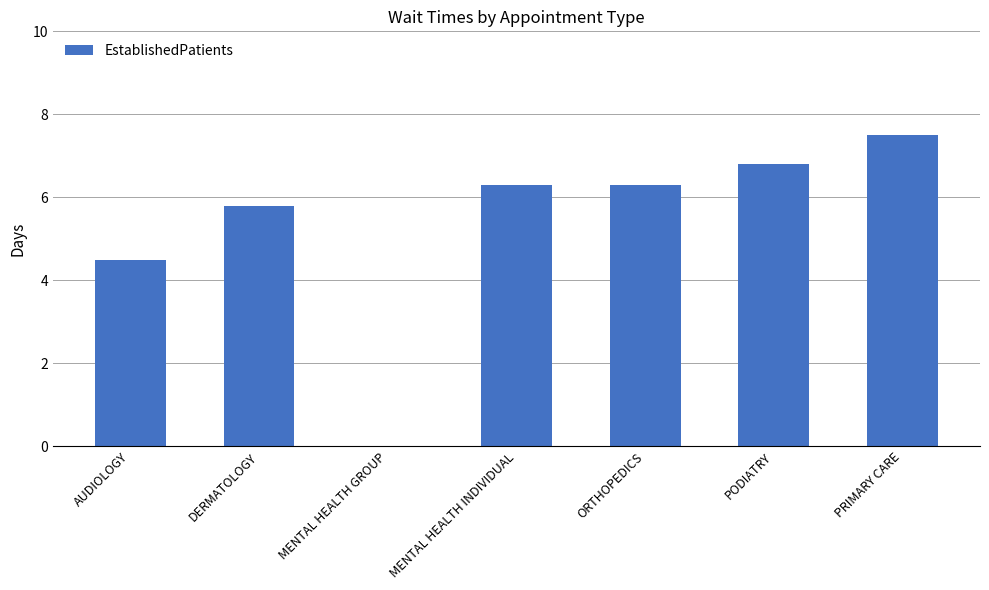

What is the average value?

5.3